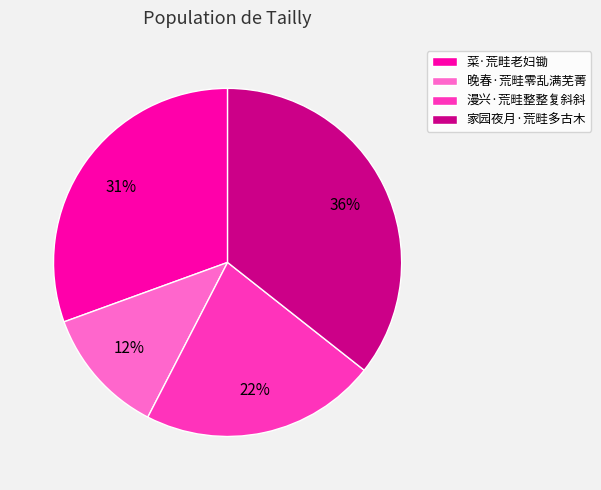

How many slices are in this pie chart?

4